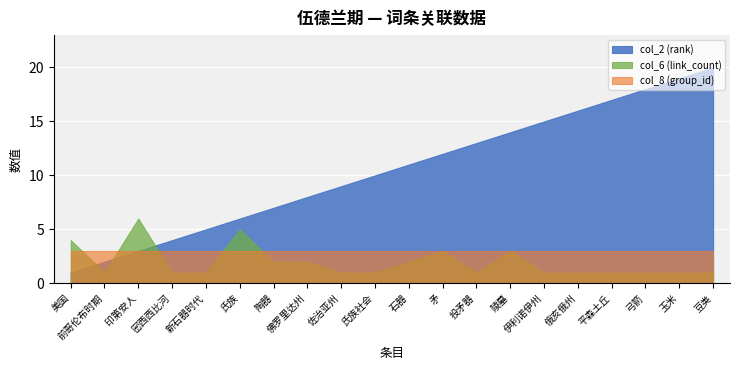

The value of col_2 (rank) at 新石器时代 is 5. True or false?

True